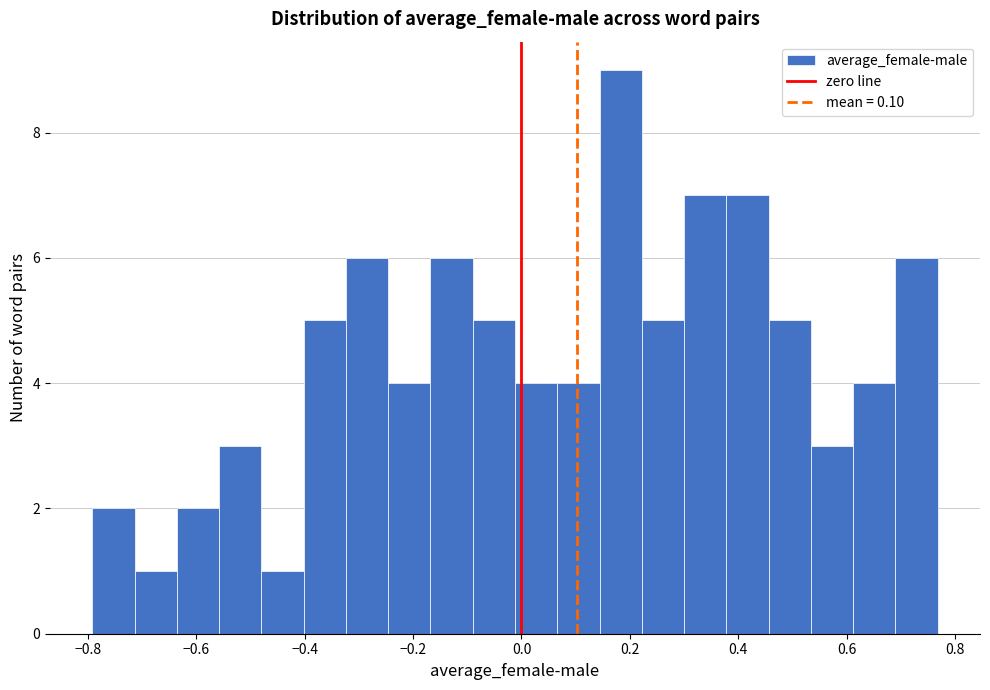

Around what value on the x-axis is the tallest bar? Give the approximate position of its centre, as read against the axis.

0.18